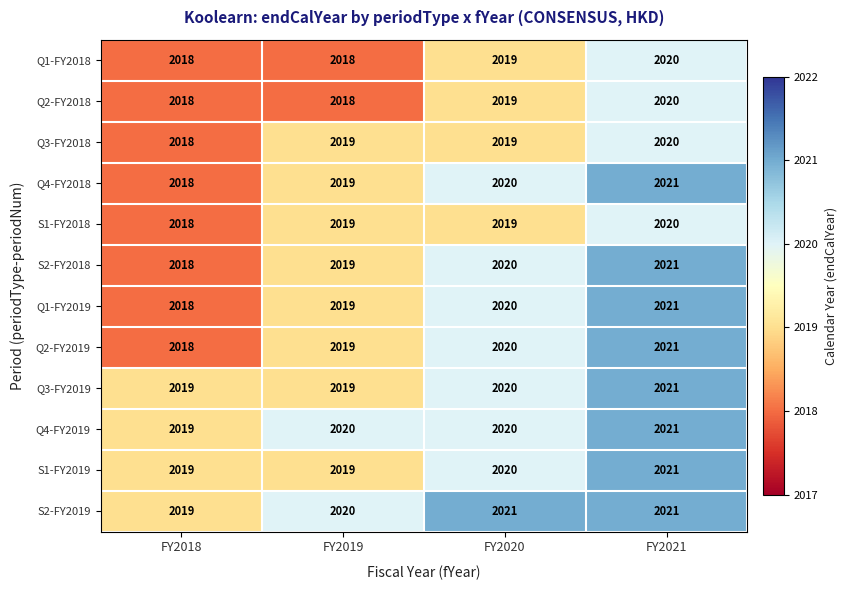

What is the total value across all series at FY2021?

24248